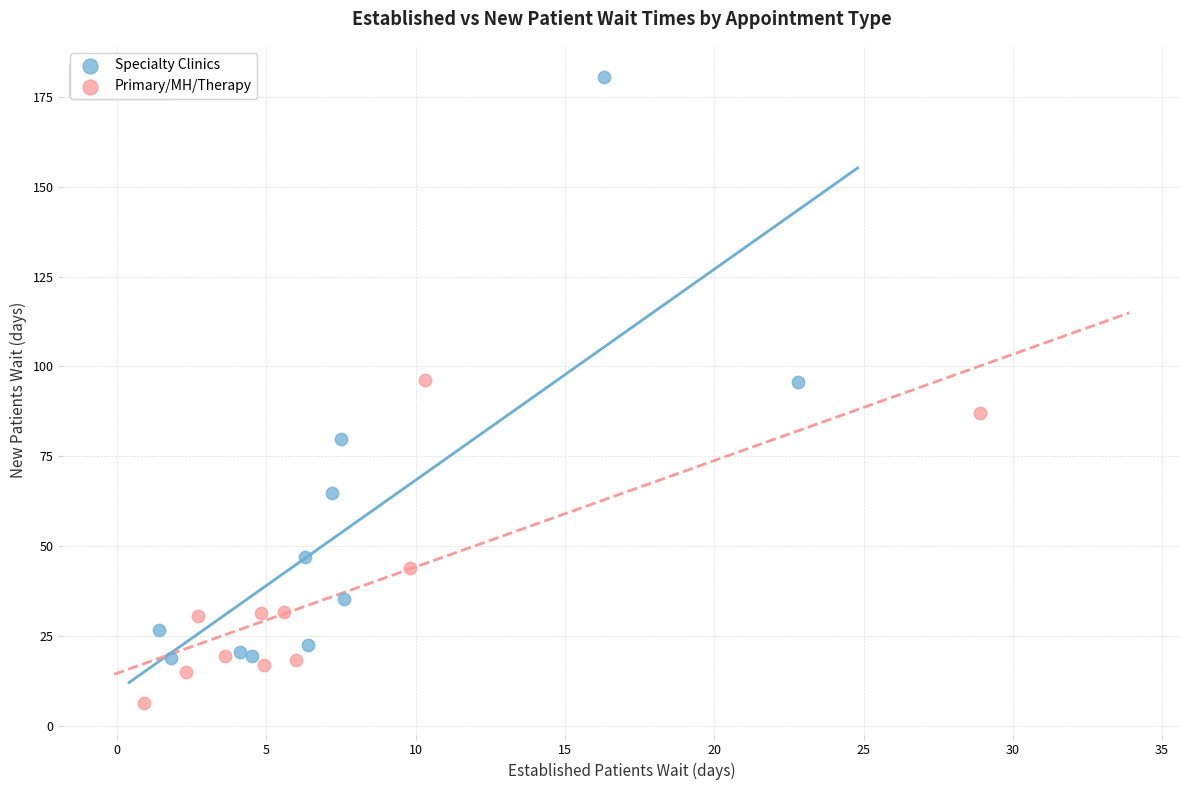

Which series reaches the minimum Y coordinate?

Primary/MH/Therapy